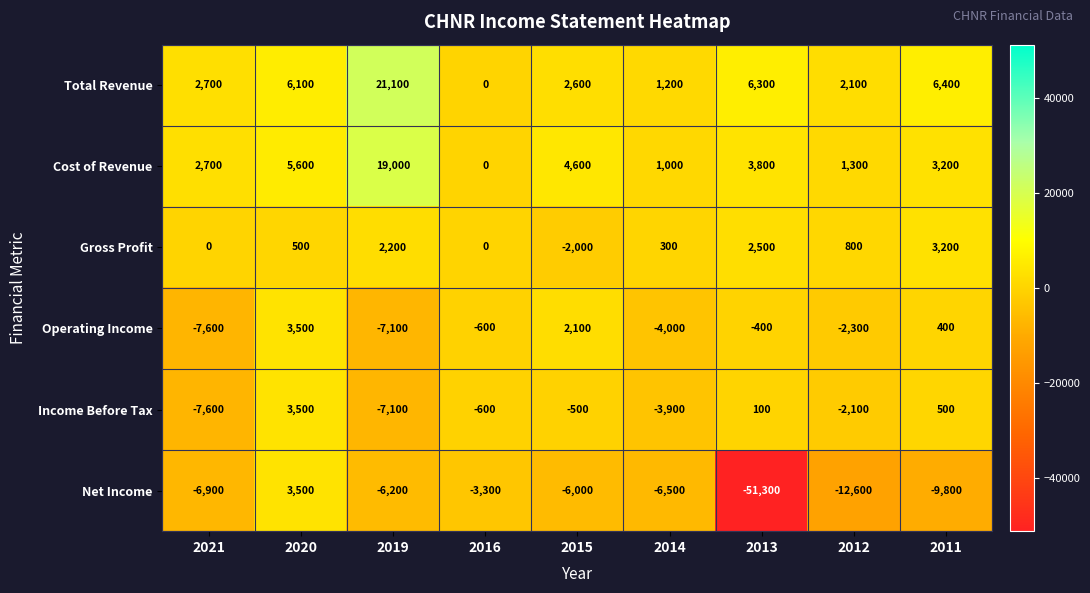

How many values in Operating Income are below zero?

6